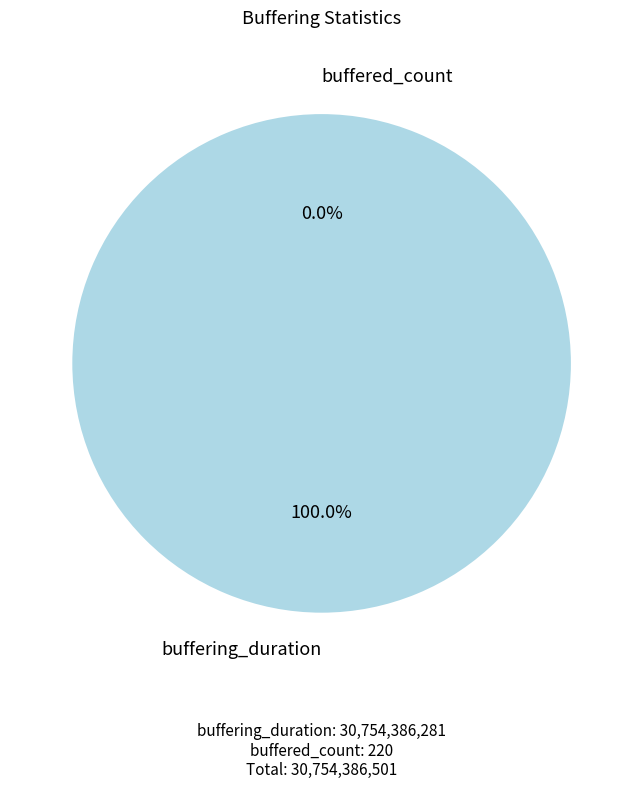

To the nearest percent, what percentage of the pie is buffering_duration?

100%